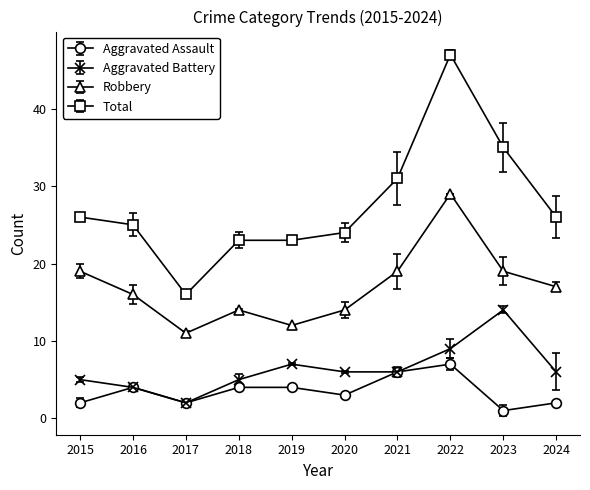

Is the value of Aggravated Battery at 2022 greater than the value of Total at 2016?

No